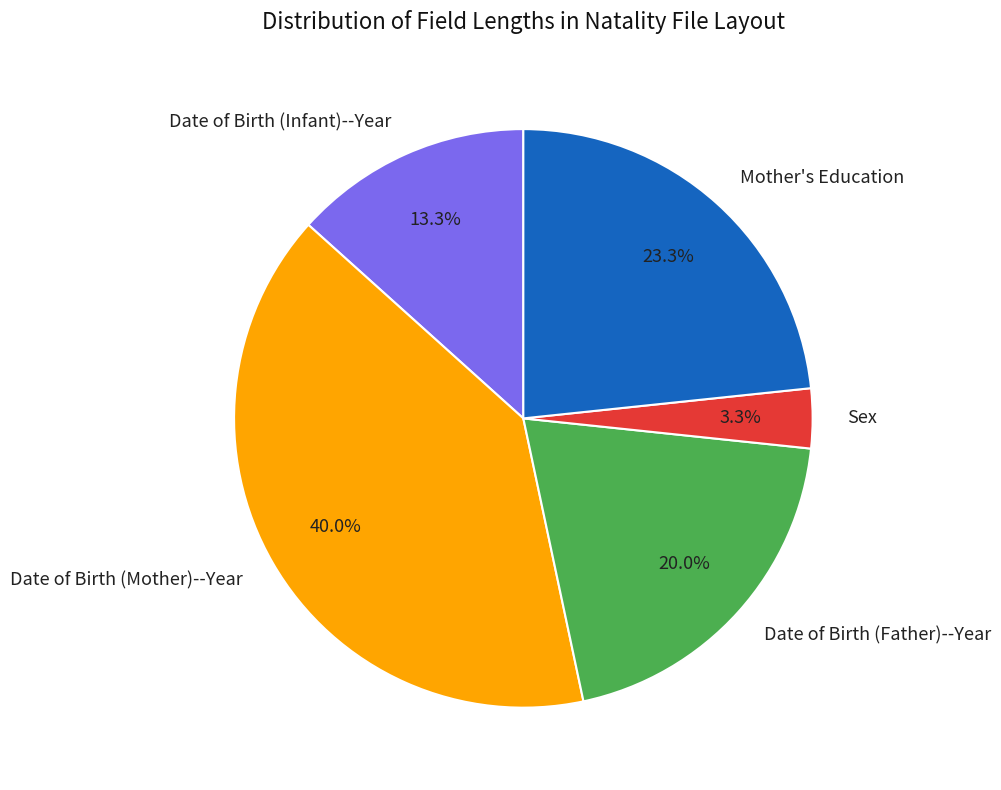

To the nearest percent, what is the average slice percentage?

20%